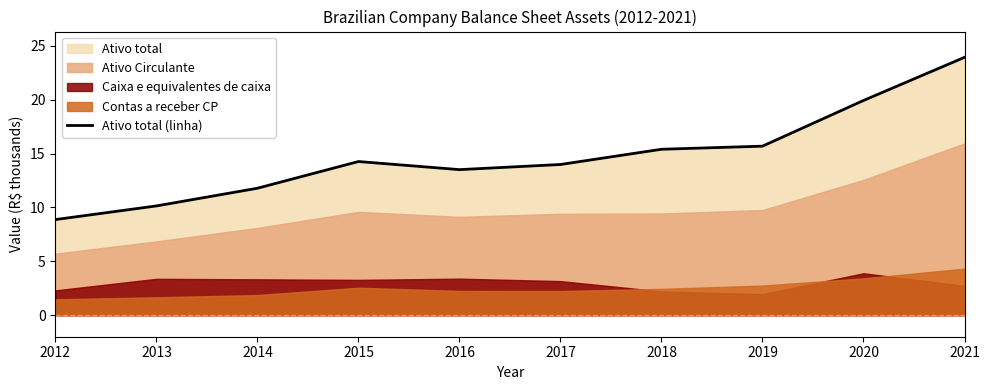

What is the lowest value of the Ativo total (linha) series?

8.9